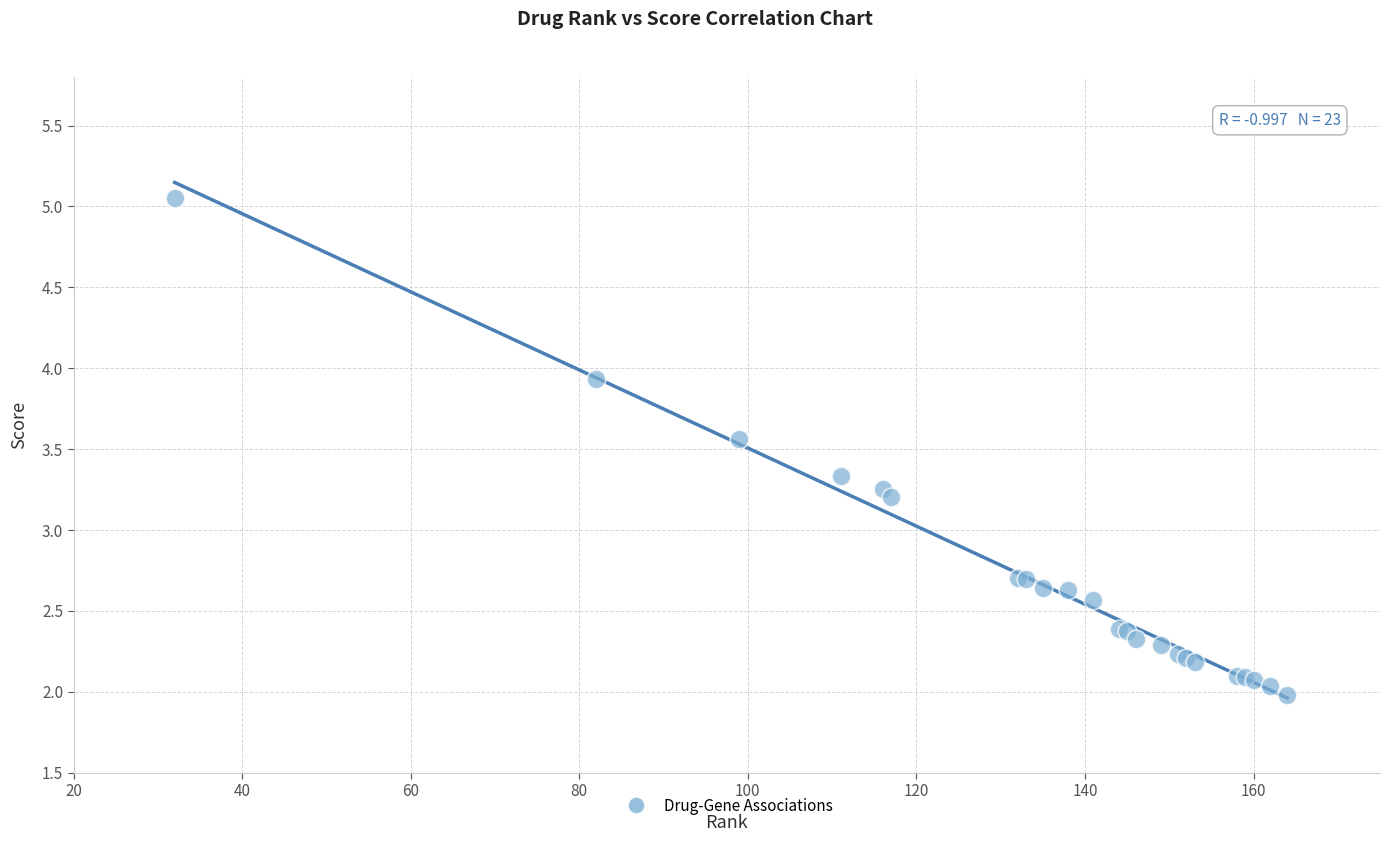

What Y value in the scatter plot is closest to 3?

3.2